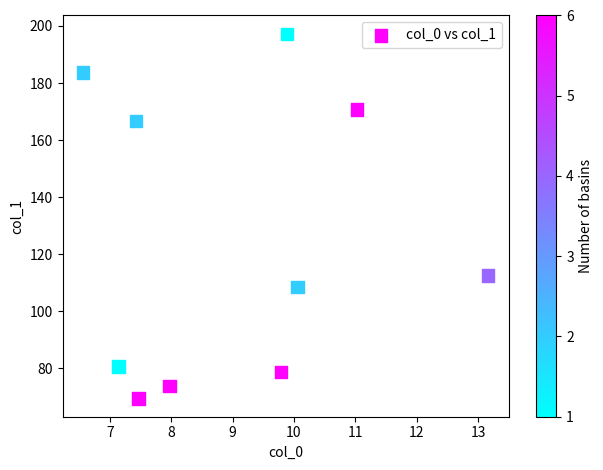

What is the range of Y values (max minus min)?

127.8